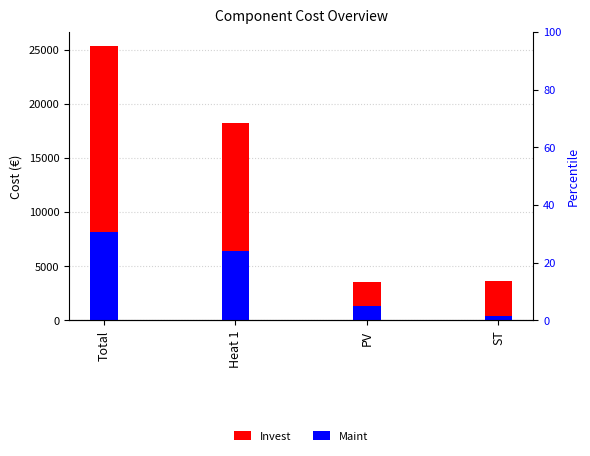

True or false: Maint has a value of 386.4 at PV.

False